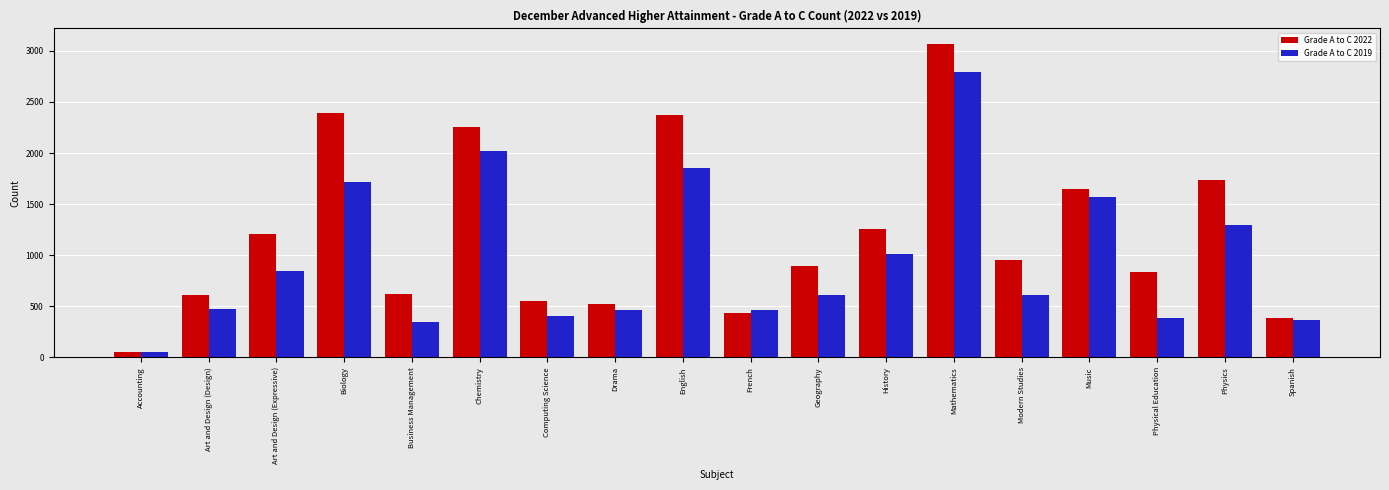

What is the greatest value displayed?

3065